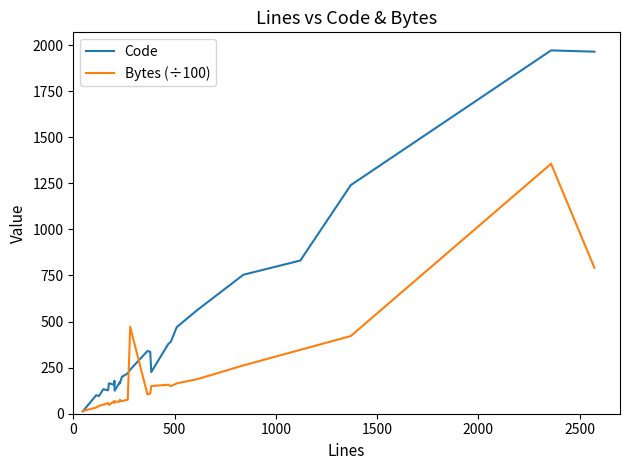

What is the highest value of the Bytes (÷100) series?

1355.9